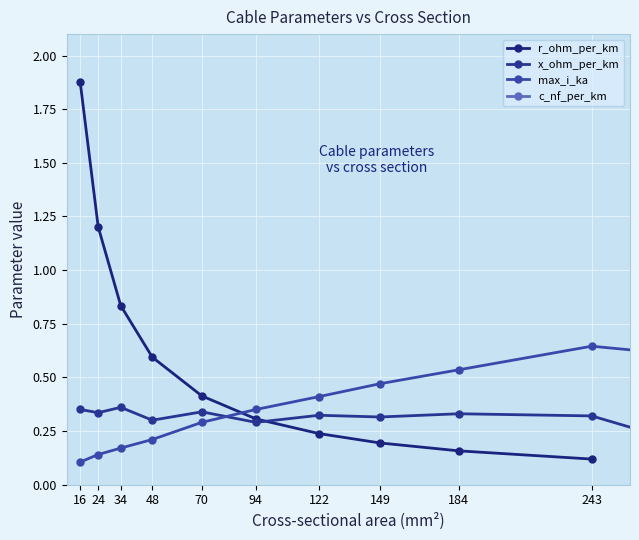

At which label is r_ohm_per_km closest to 0?

243